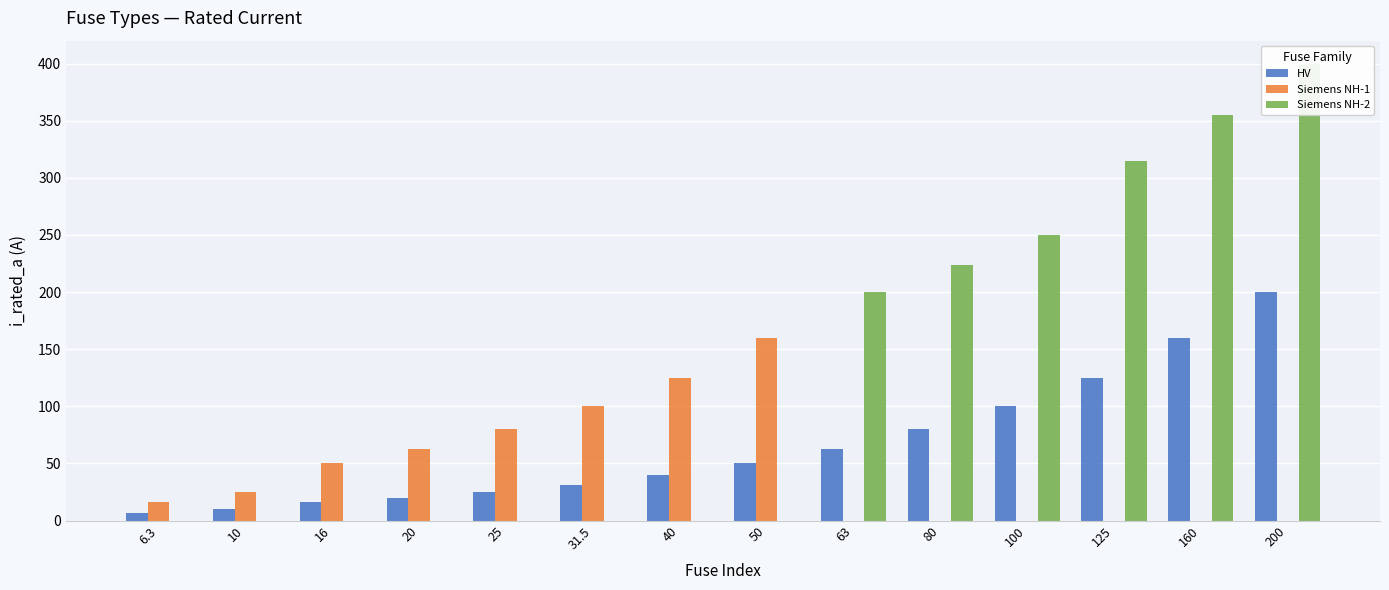

Does the chart contain stacked bars?

No